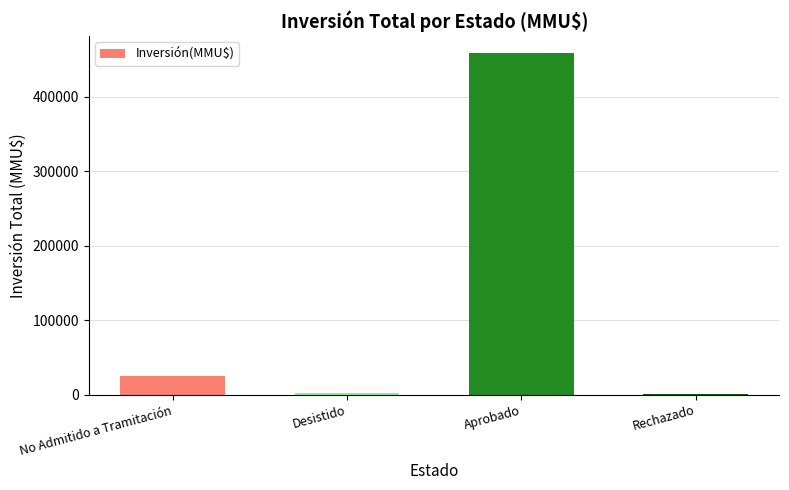

Between No Admitido a Tramitación and Rechazado, which is larger?

No Admitido a Tramitación